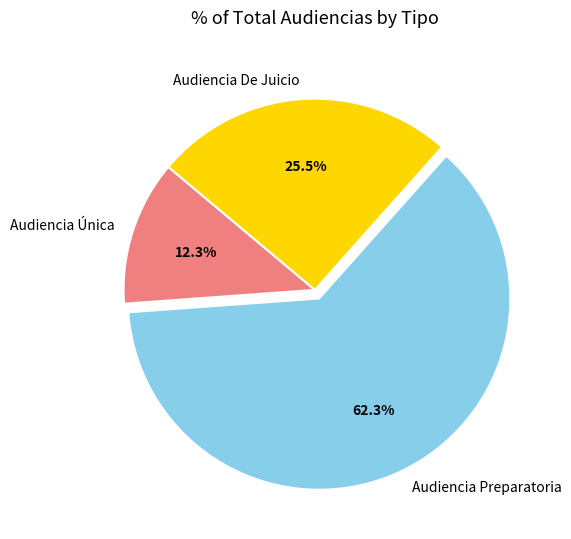

Is Audiencia Preparatoria the majority of the pie?

Yes